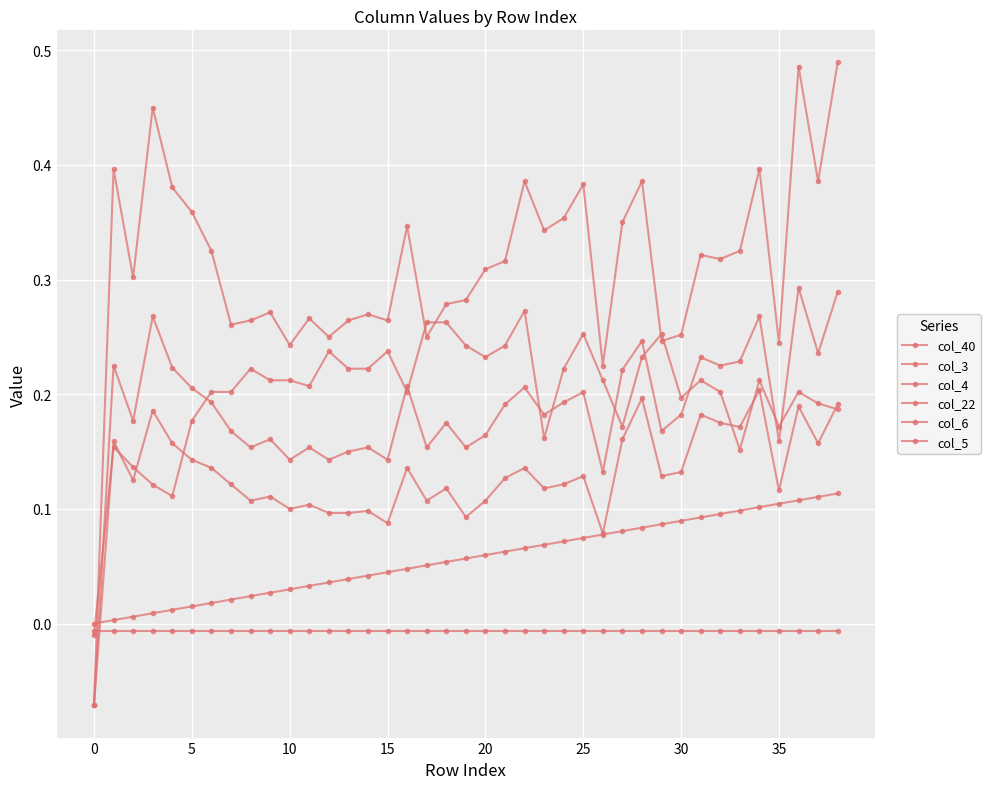

What is the maximum value for col_4?

0.3